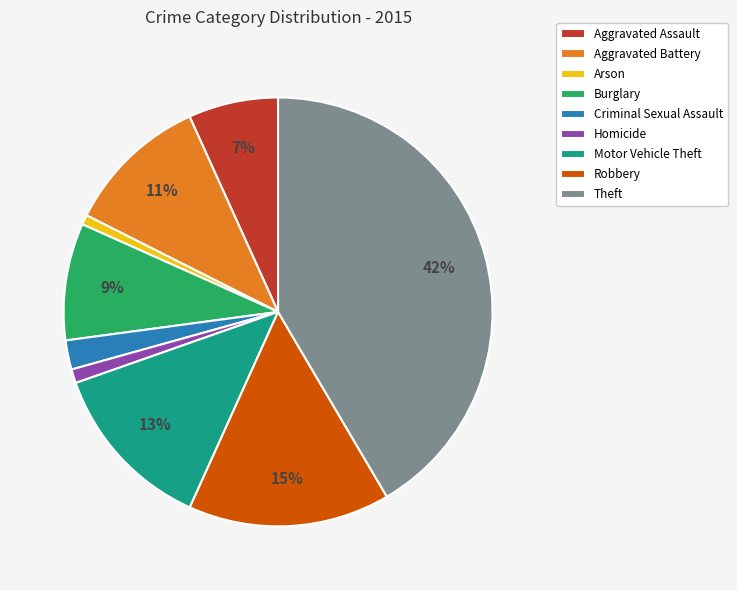

Do Burglary and Aggravated Battery together represent more than half of the pie?

No